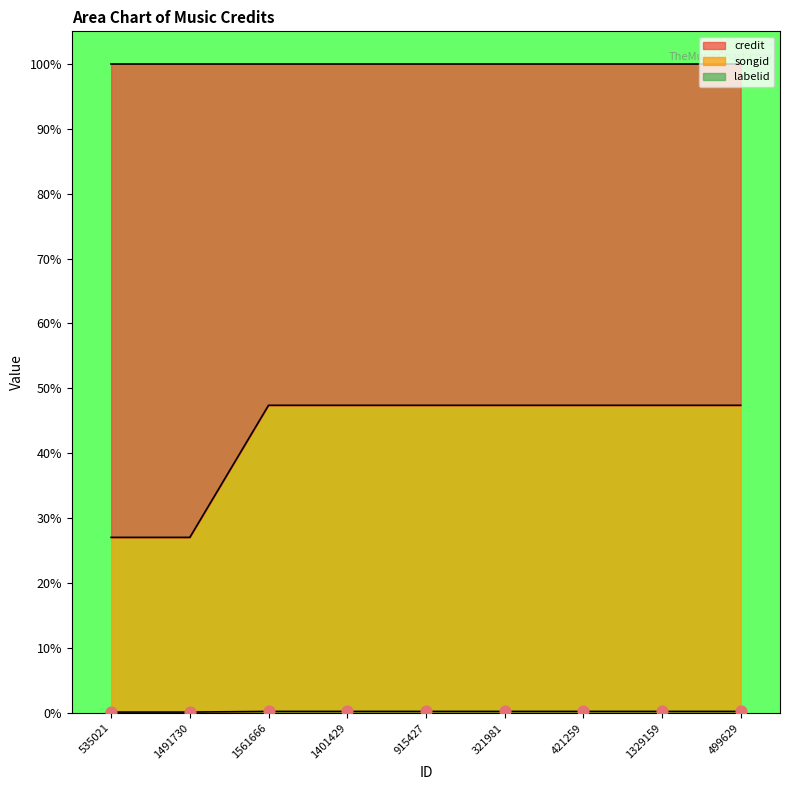

What are all the series names shown in the legend?

credit, songid, labelid